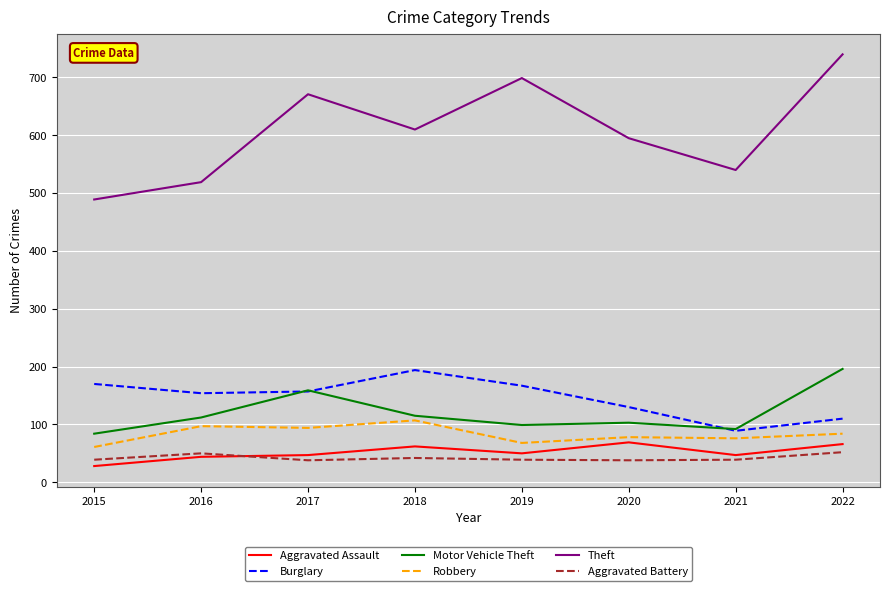

Read the Burglary value at 2018.

194